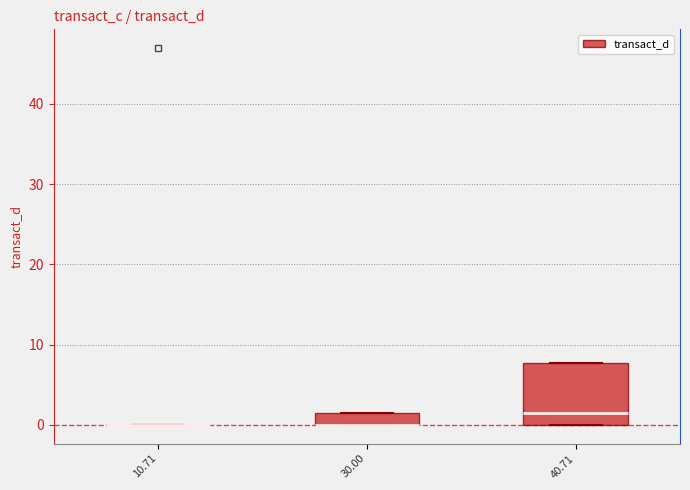

Comparing the boxes themselves (not the whiskers), which one is the tallest?

40.71